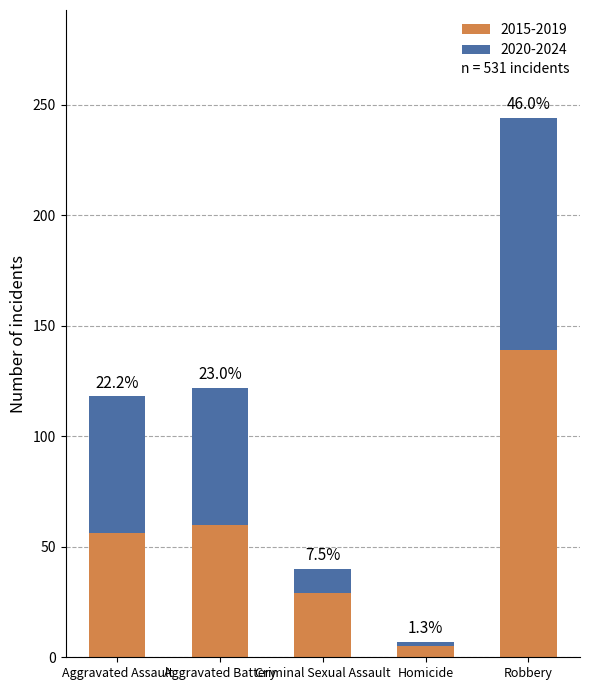

Does the chart contain any negative values?

No